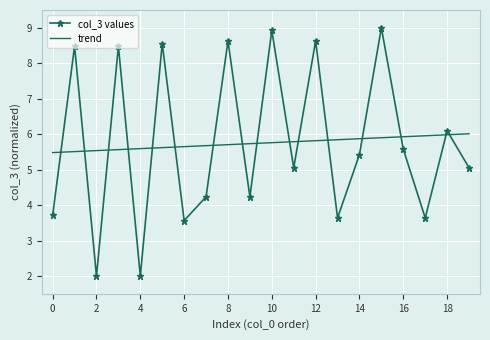

Which series ends up on top after the final intersection of col_3 values and trend?

trend